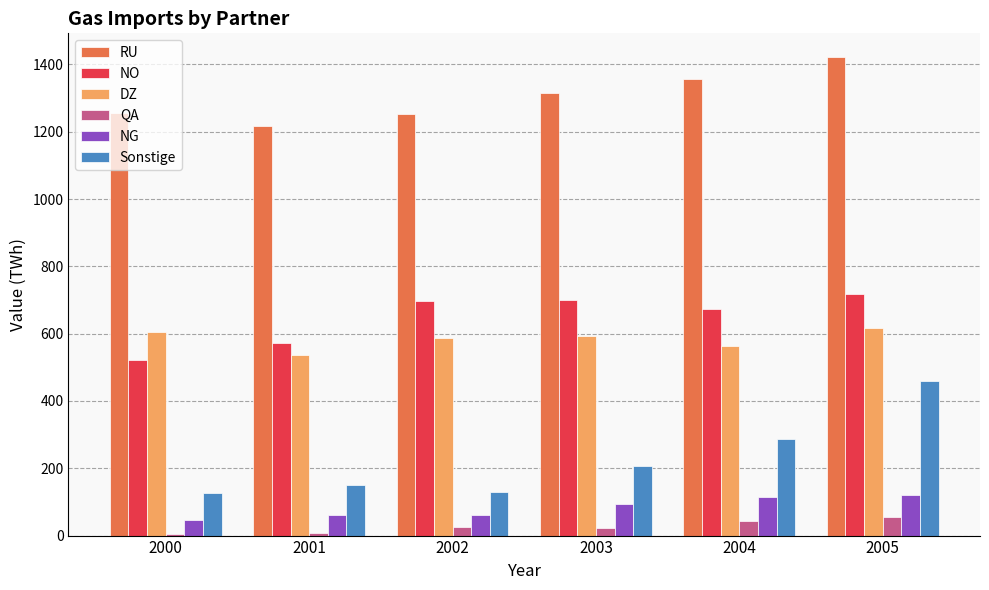

What is the greatest value displayed?

1421.4